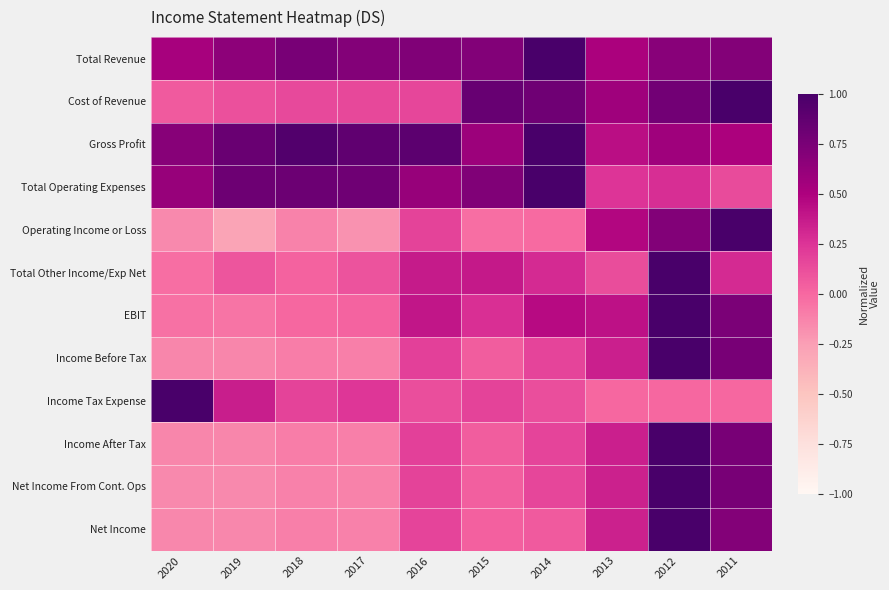

Reading left to right, what are all the values shown in this chart?

Total Revenue: 2020=0.5	2019=0.6	2018=0.8	2017=0.7	2016=0.7	2015=0.7	2014=1.0	2013=0.5	2012=0.7	2011=0.7
Cost of Revenue: 2020=0.1	2019=0.1	2018=0.1	2017=0.2	2016=0.2	2015=0.8	2014=0.8	2013=0.6	2012=0.8	2011=1.0
Gross Profit: 2020=0.7	2019=0.8	2018=1.0	2017=0.9	2016=0.9	2015=0.6	2014=1.0	2013=0.4	2012=0.6	2011=0.5
Total Operating Expenses: 2020=0.6	2019=0.8	2018=0.8	2017=0.8	2016=0.6	2015=0.7	2014=1.0	2013=0.2	2012=0.3	2011=0.1
Operating Income or Loss: 2020=-0.2	2019=-0.3	2018=-0.1	2017=-0.2	2016=0.2	2015=-0.0	2014=-0.0	2013=0.5	2012=0.7	2011=1.0
Total Other Income/Exp Net: 2020=-0.0	2019=0.1	2018=0.0	2017=0.1	2016=0.4	2015=0.4	2014=0.3	2013=0.1	2012=1.0	2011=0.3
EBIT: 2020=-0.0	2019=-0.1	2018=0.0	2017=0.0	2016=0.4	2015=0.3	2014=0.5	2013=0.4	2012=1.0	2011=0.7
Income Before Tax: 2020=-0.1	2019=-0.1	2018=-0.1	2017=-0.1	2016=0.2	2015=0.1	2014=0.2	2013=0.3	2012=1.0	2011=0.8
Income Tax Expense: 2020=1.0	2019=0.4	2018=0.2	2017=0.2	2016=0.1	2015=0.2	2014=0.1	2013=0.0	2012=0.0	2011=0.0
Income After Tax: 2020=-0.1	2019=-0.1	2018=-0.1	2017=-0.1	2016=0.2	2015=0.1	2014=0.2	2013=0.3	2012=1.0	2011=0.8
Net Income From Cont. Ops: 2020=-0.2	2019=-0.2	2018=-0.1	2017=-0.1	2016=0.2	2015=0.0	2014=0.2	2013=0.3	2012=1.0	2011=0.8
Net Income: 2020=-0.1	2019=-0.1	2018=-0.1	2017=-0.1	2016=0.2	2015=0.0	2014=0.1	2013=0.3	2012=1.0	2011=0.7